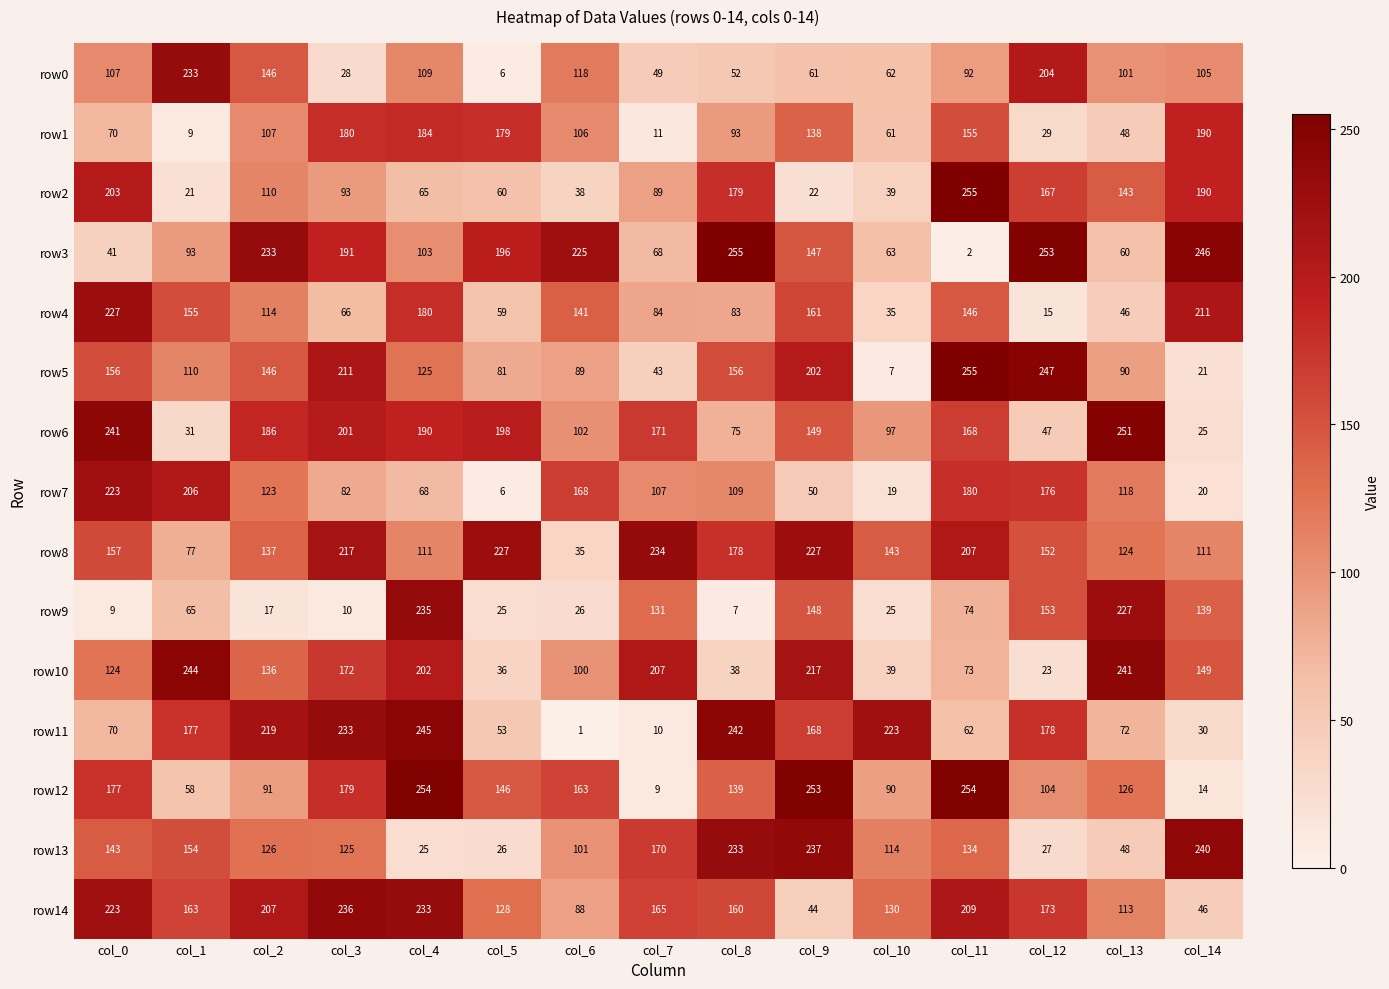

What is the average value of the row10 series?

133